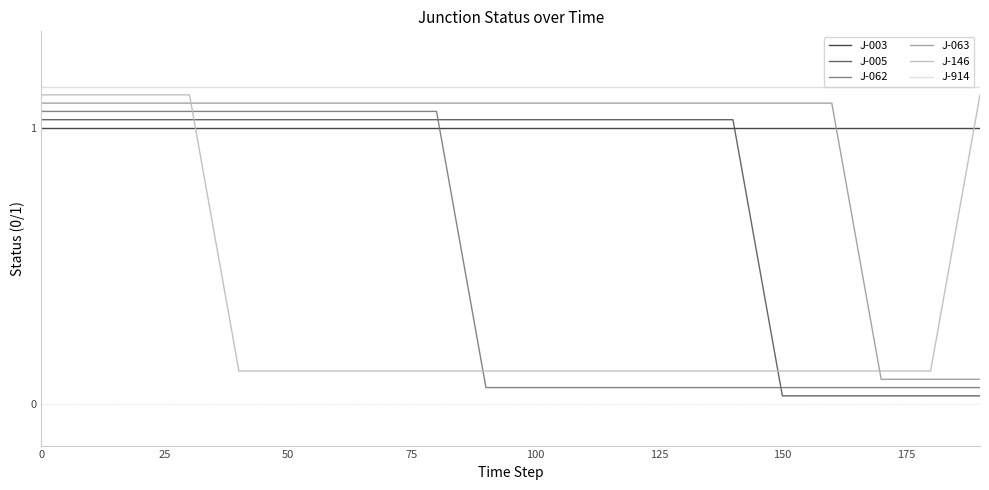

True or false: J-005 and J-914 cross at least once.

False